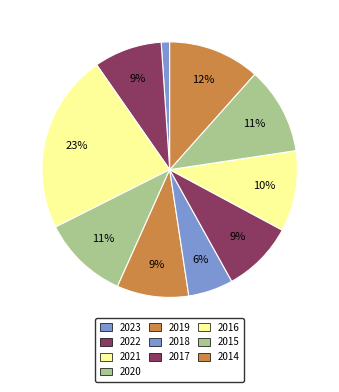

True or false: 2022 accounts for 9% of the total.

True